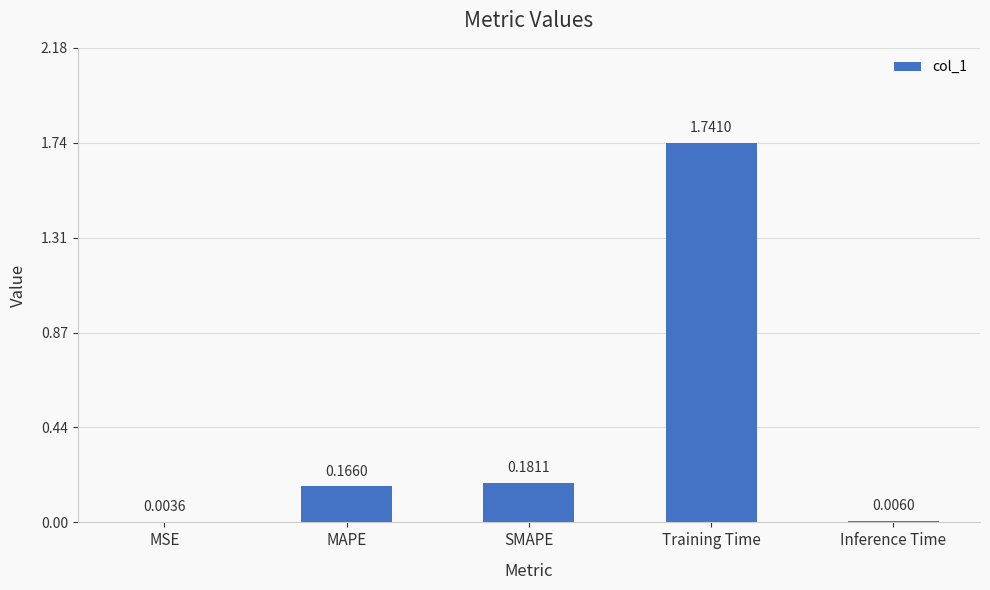

Where is the data nearest to the value 0?

MSE